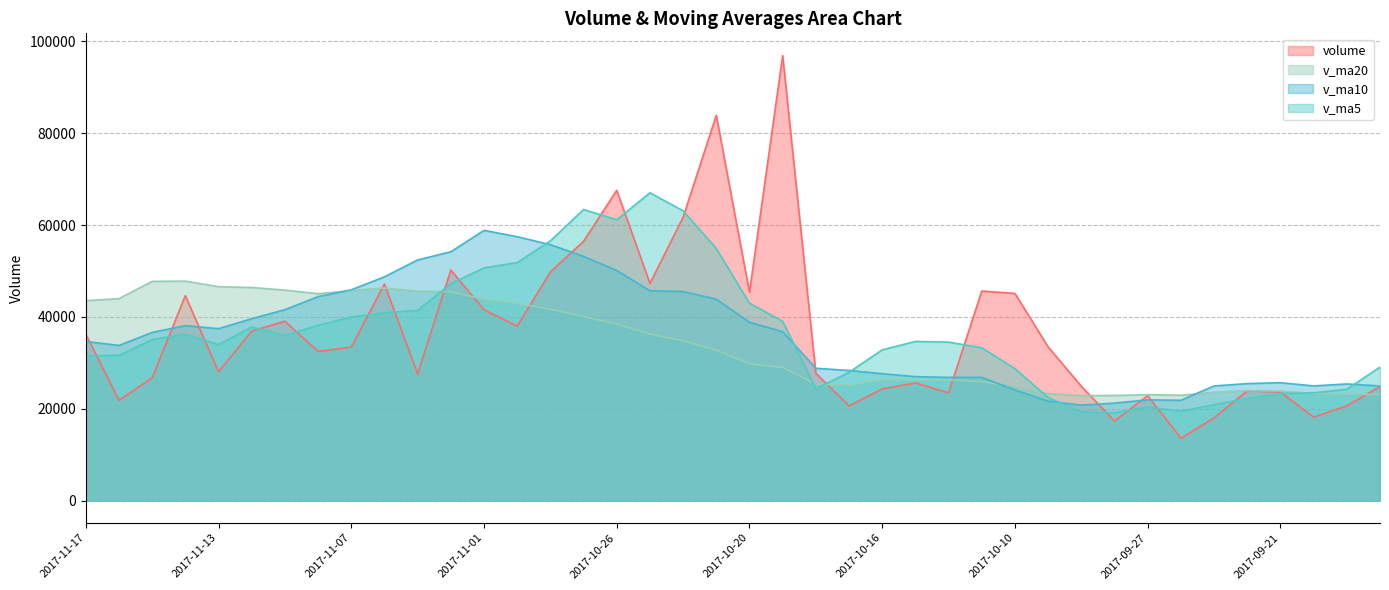

What is the difference between the v_ma20 values at 2017-10-31 and 2017-09-21?

19055.0